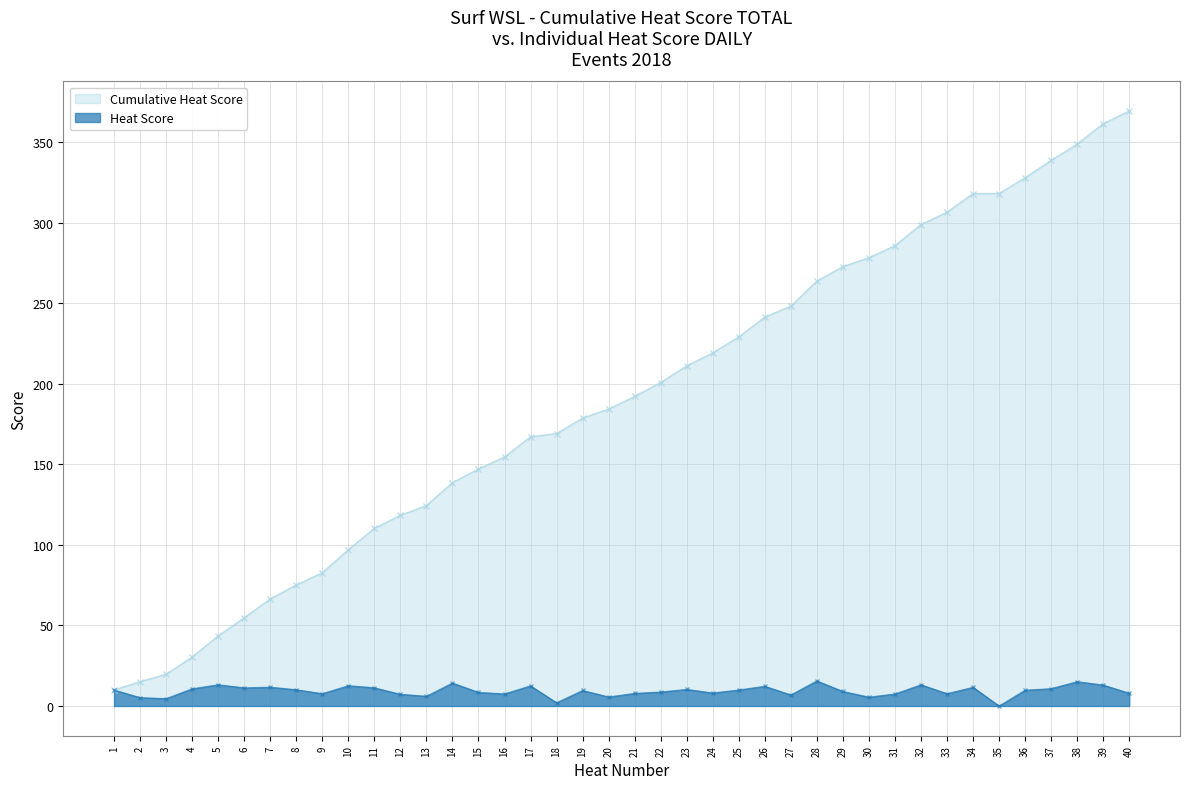

Rank the series by their average value, from highest to lowest.

Cumulative Heat Score, Heat Score